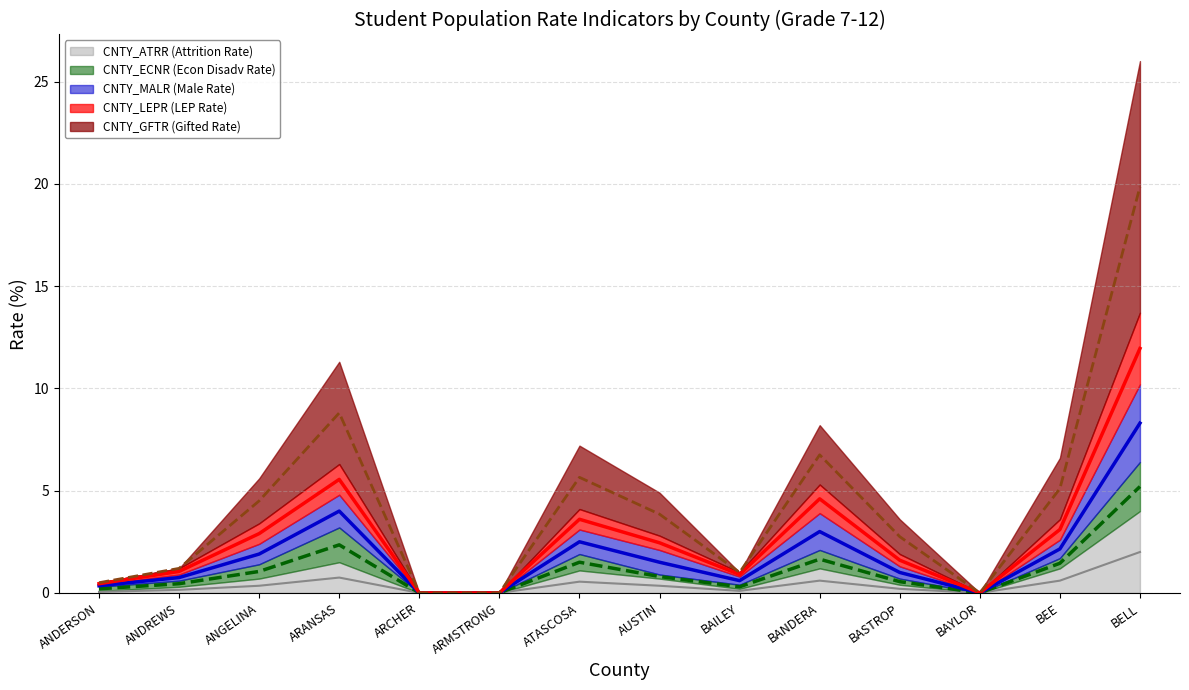

Is the value of CNTY_GFTR (Gifted Rate) at ANDREWS greater than the value of CNTY_MALR (Male Rate) at ANGELINA?

No